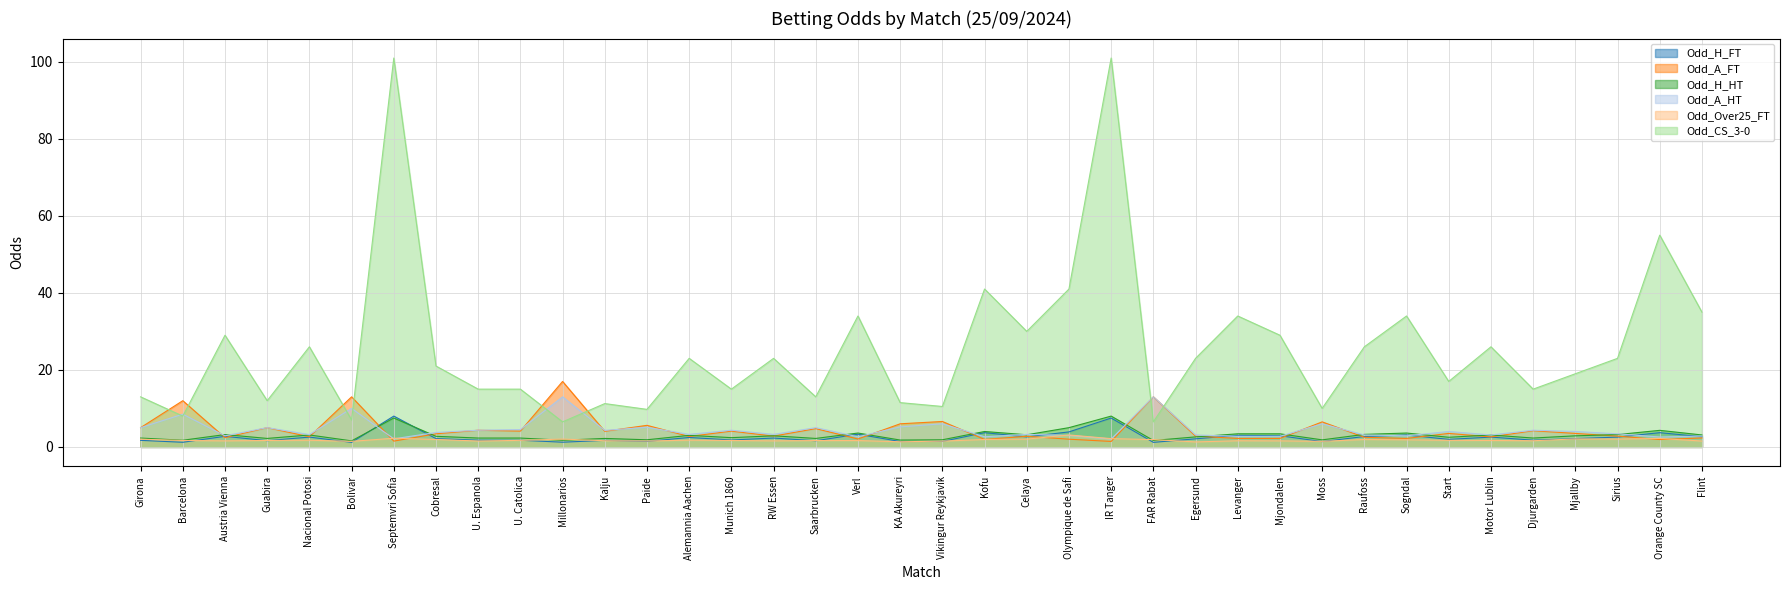

True or false: Odd_CS_3-0 and Odd_H_HT intersect in this chart.

False